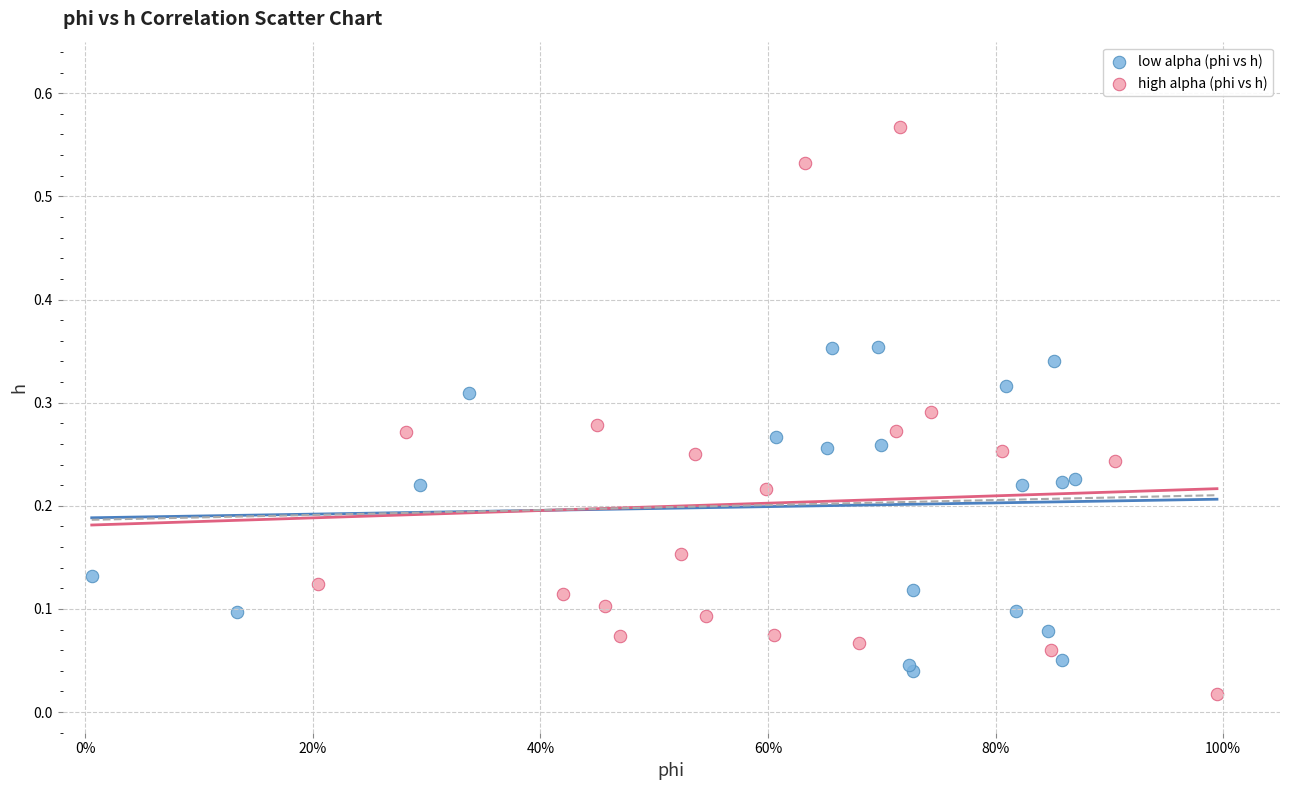

What are all the series names shown in the legend?

low alpha (phi vs h), high alpha (phi vs h)